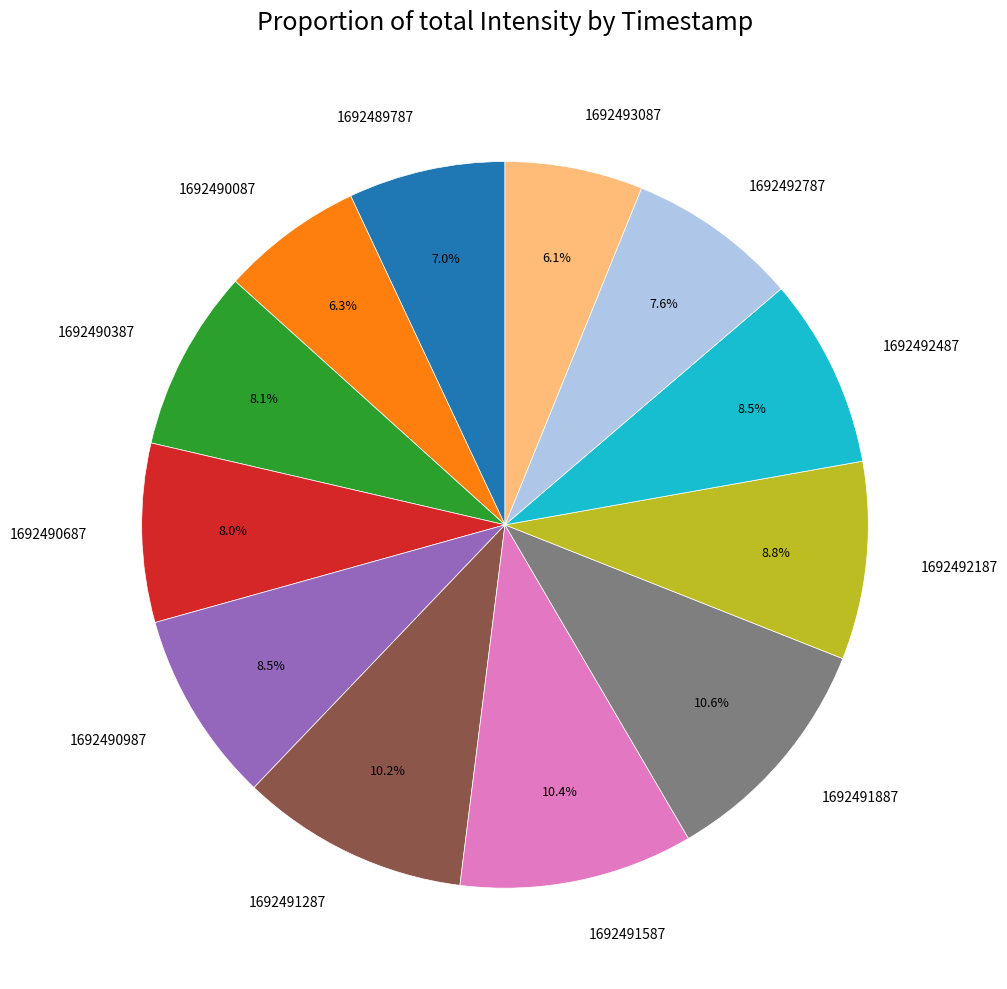

Do 1692492487 and 1692489787 together represent more than half of the pie?

No